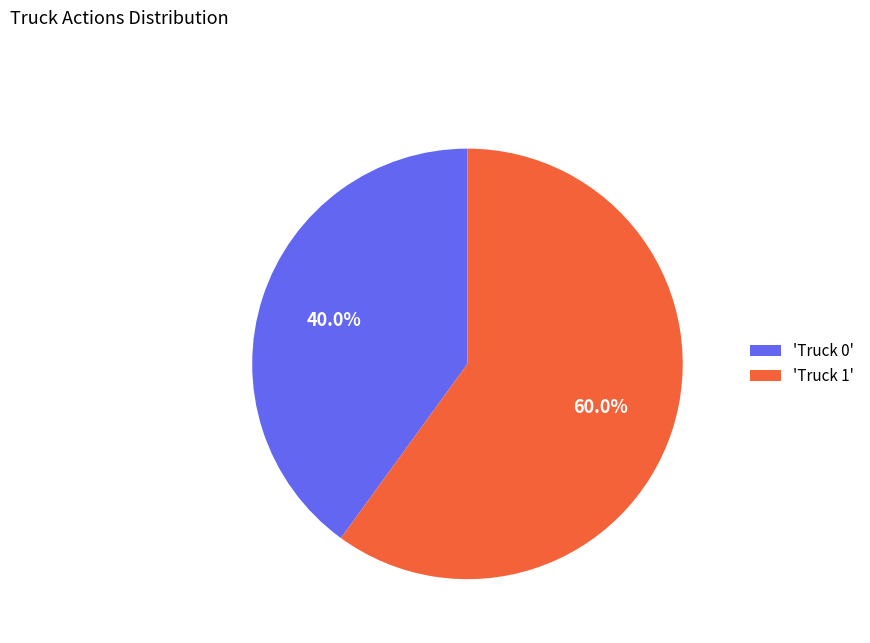

Rank the categories by value from lowest to highest.

'Truck 0', 'Truck 1'